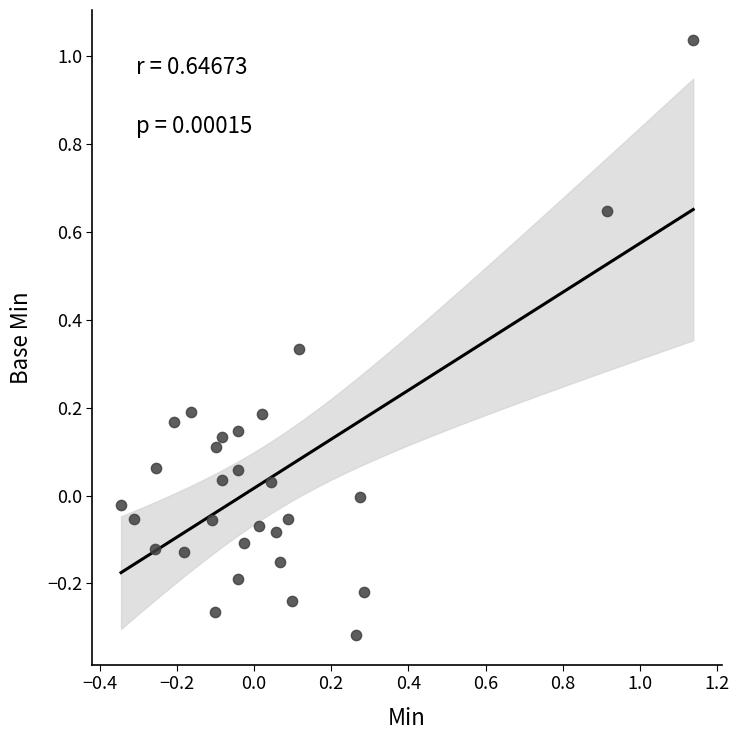

What is the range of Y values (max minus min)?

1.4